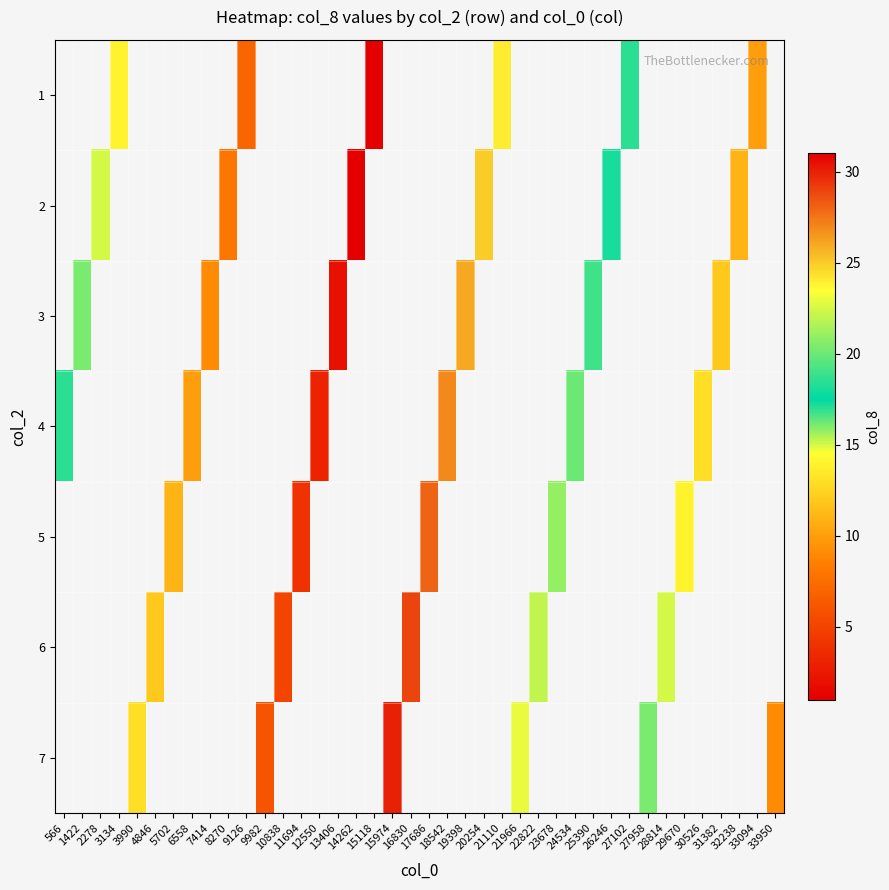

Which category has the highest value across all series?

15118